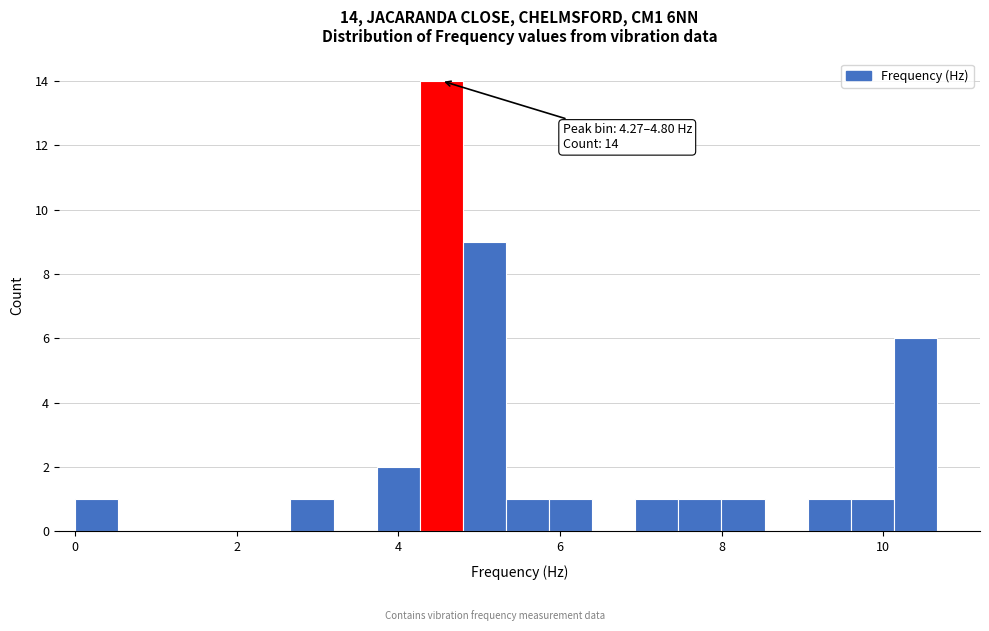

Read against the x-axis, roughly where is the centre of the tallest bar?

4.6